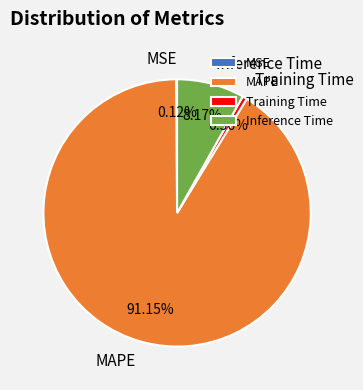

Do MAPE and Inference Time together represent more than half of the pie?

Yes